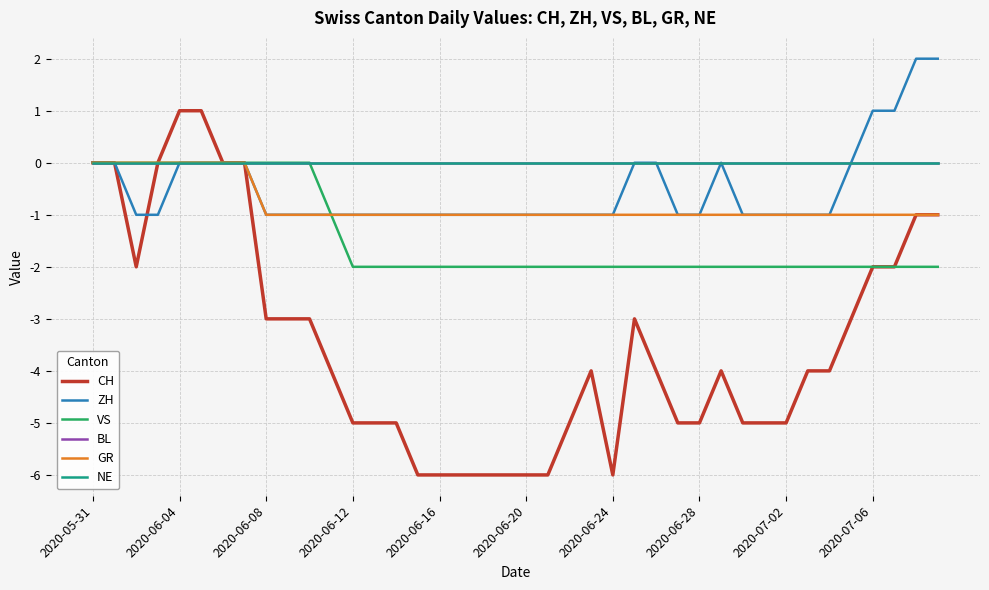

Rank the categories by ZH value from highest to lowest.

38, 39, 36, 37, 2020-05-31, 2020-06-04, 2020-06-16, 2020-06-20, 2020-06-24, 2020-06-28, 25, 26, 29, 35, 2020-06-08, 2020-06-12, 2020-07-02, 2020-07-06, 10, 11, 12, 13, 14, 15, 16, 17, 18, 19, 20, 21, 22, 23, 24, 27, 28, 30, 31, 32, 33, 34